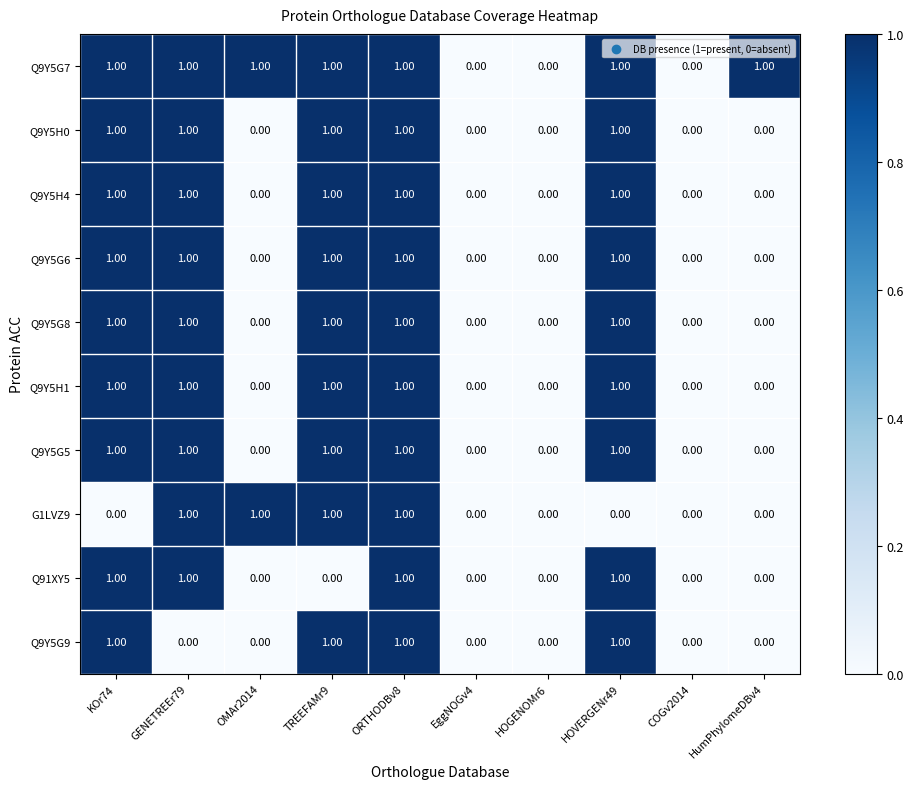

What is the total value across all series at ORTHODBv8?

10